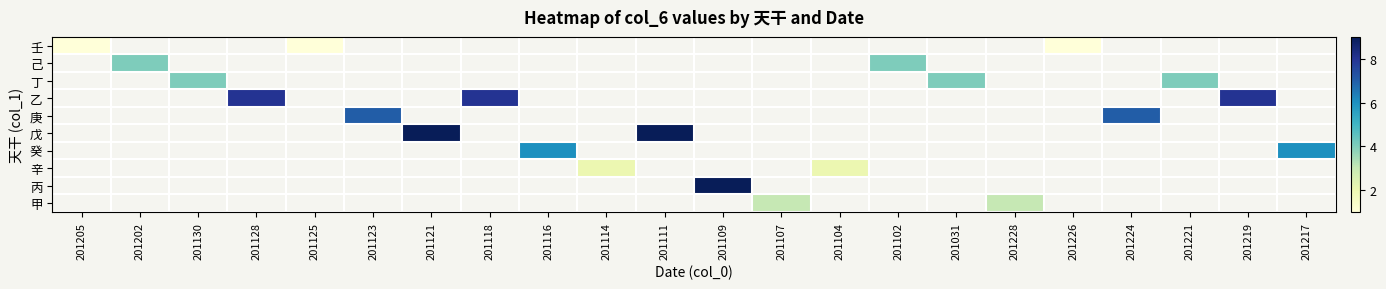

At which label is 壬 closest to 1?

201205